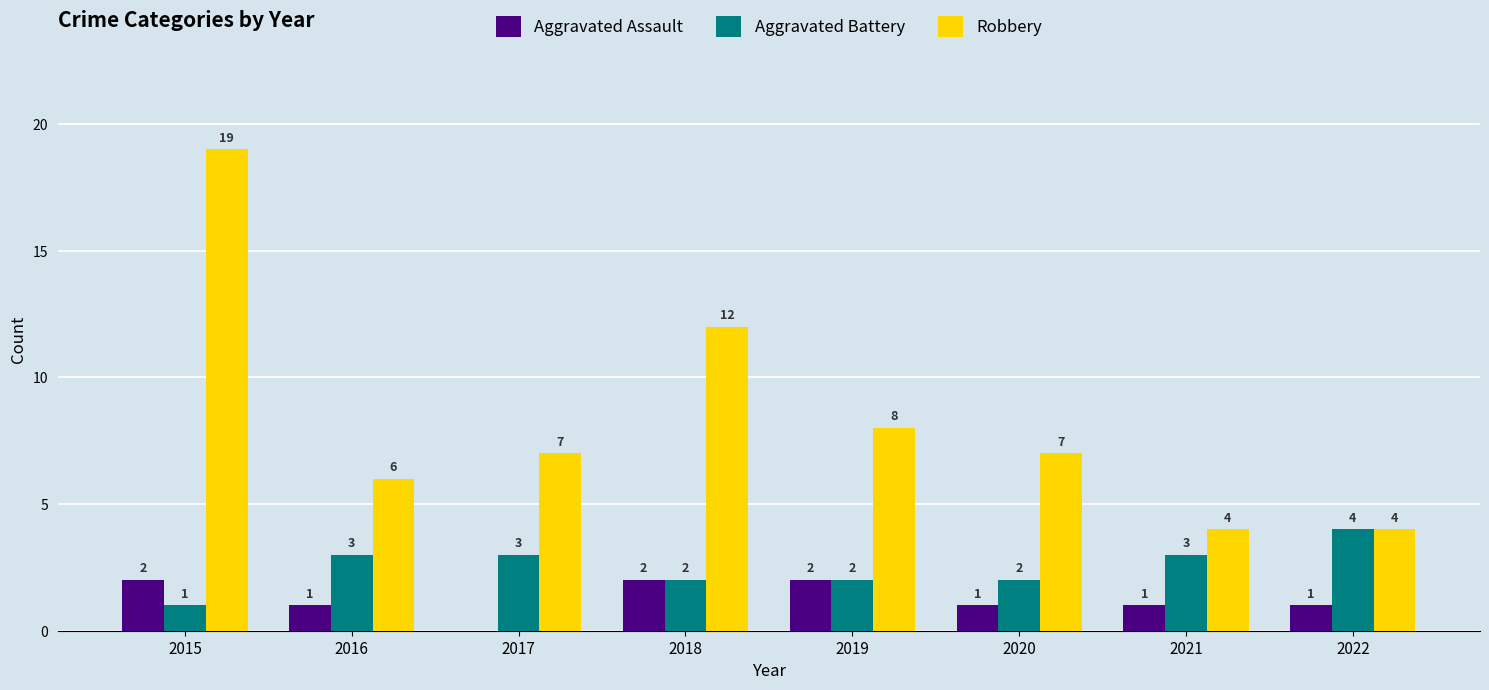

The Robbery series shows 8 at 2019. True or false?

True